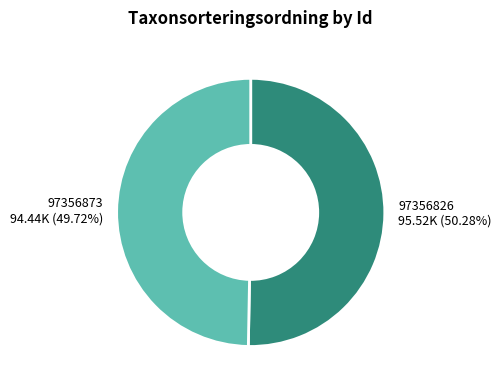

Is it true that 97356826 is 64% of the pie?

False